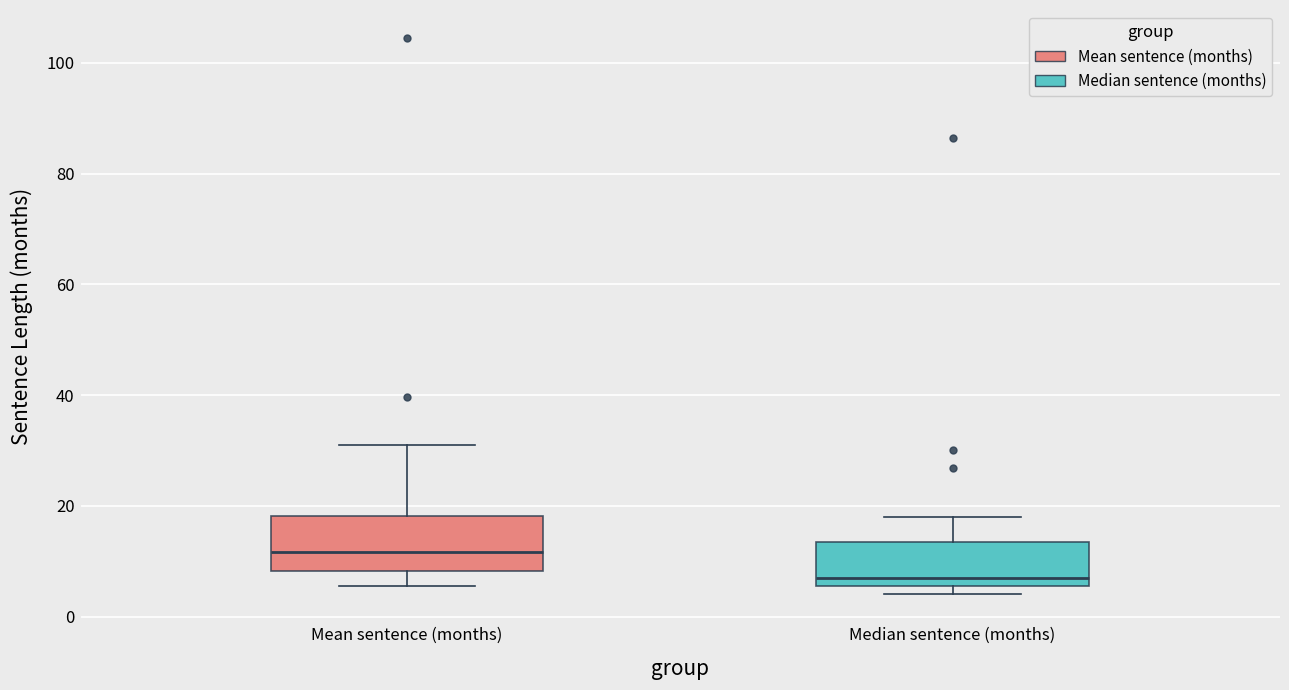

Where does the lower whisker of the box for Mean sentence (months) end on the y-axis? The values are not printed on the chart, so give them approximately, as read against the axis.

6